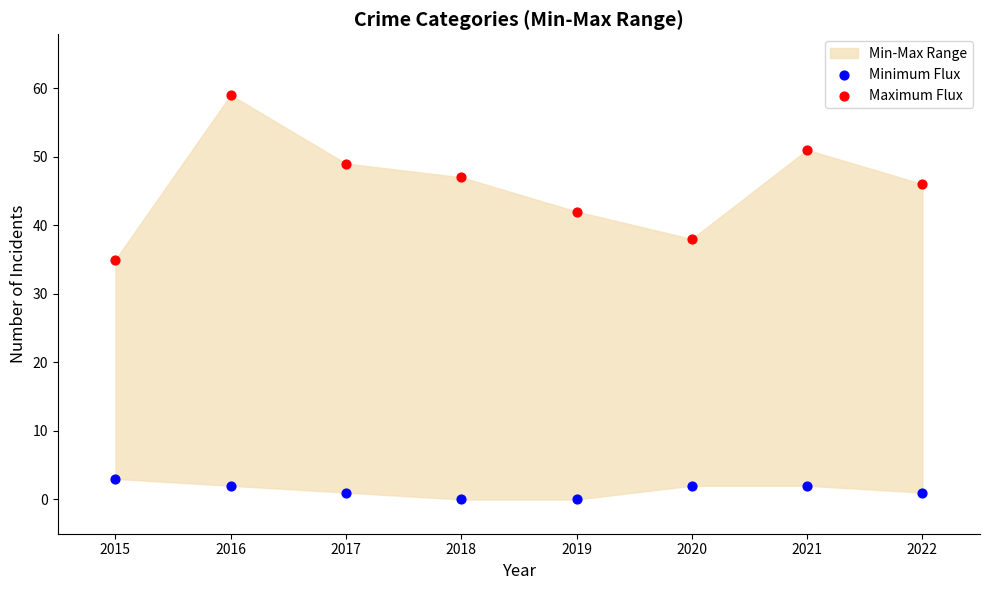

Across all series, what Y value is closest to 29?

35